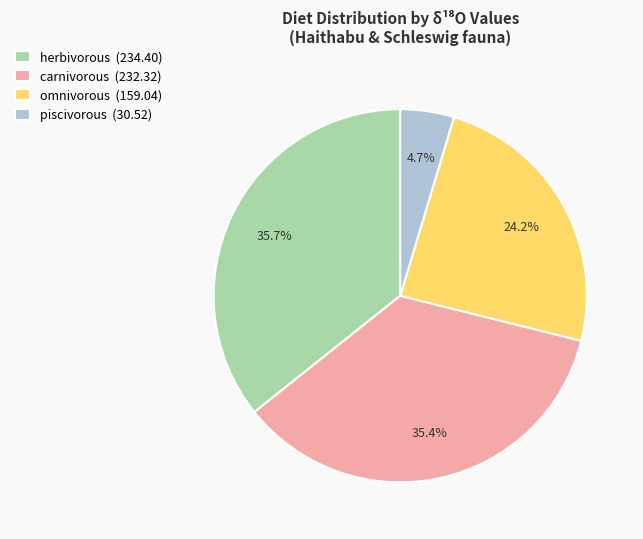

Which category has the smallest portion of the pie?

piscivorous (30.52)